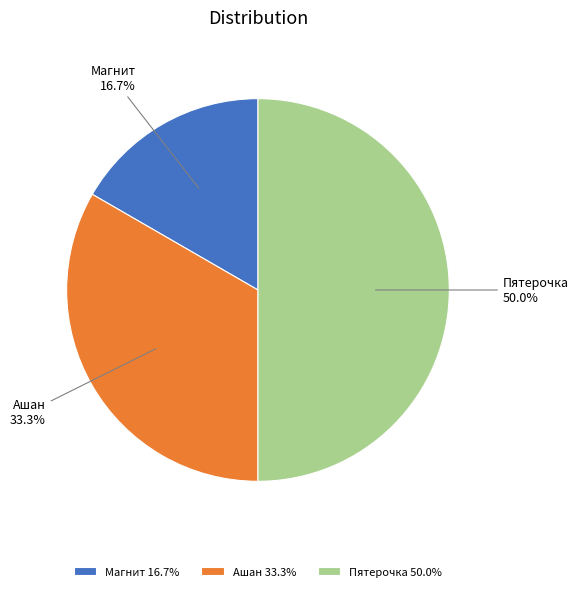

To the nearest percent, what is the difference between the largest and smallest slice percentages?

33%